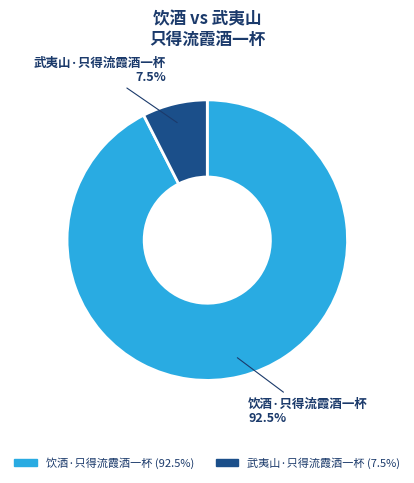

Approximately how many times larger is the value at 饮酒·只得流霞酒一杯 (92.5%) compared to 武夷山·只得流霞酒一杯 (7.5%)?

12.3